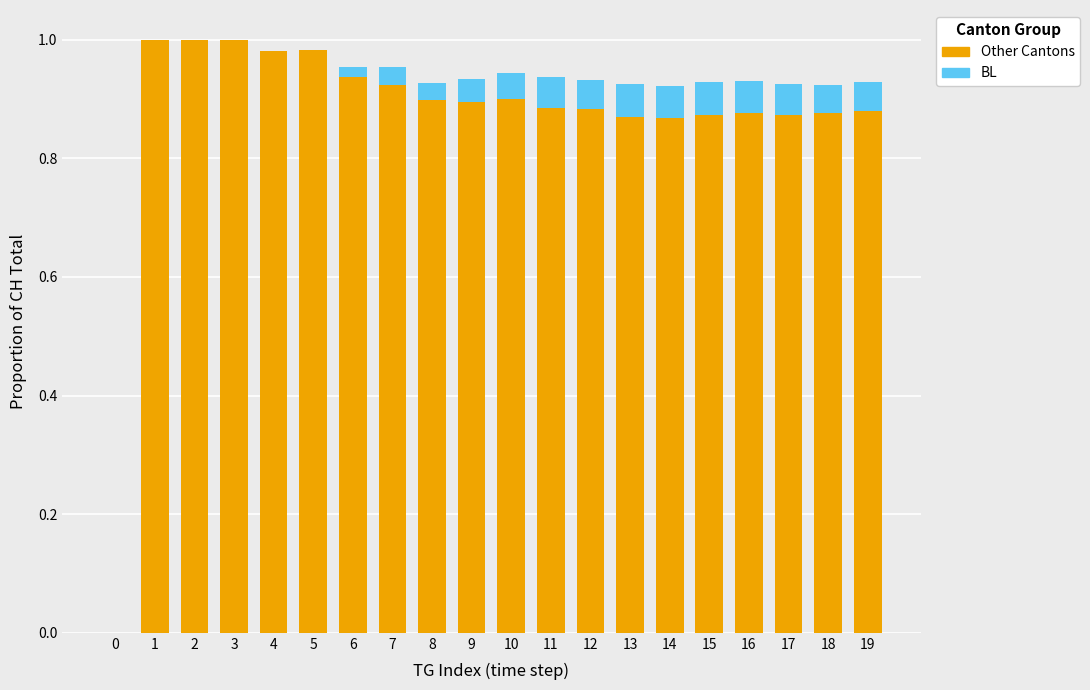

True or false: Other Cantons has a value of 0.9 at 18.

True